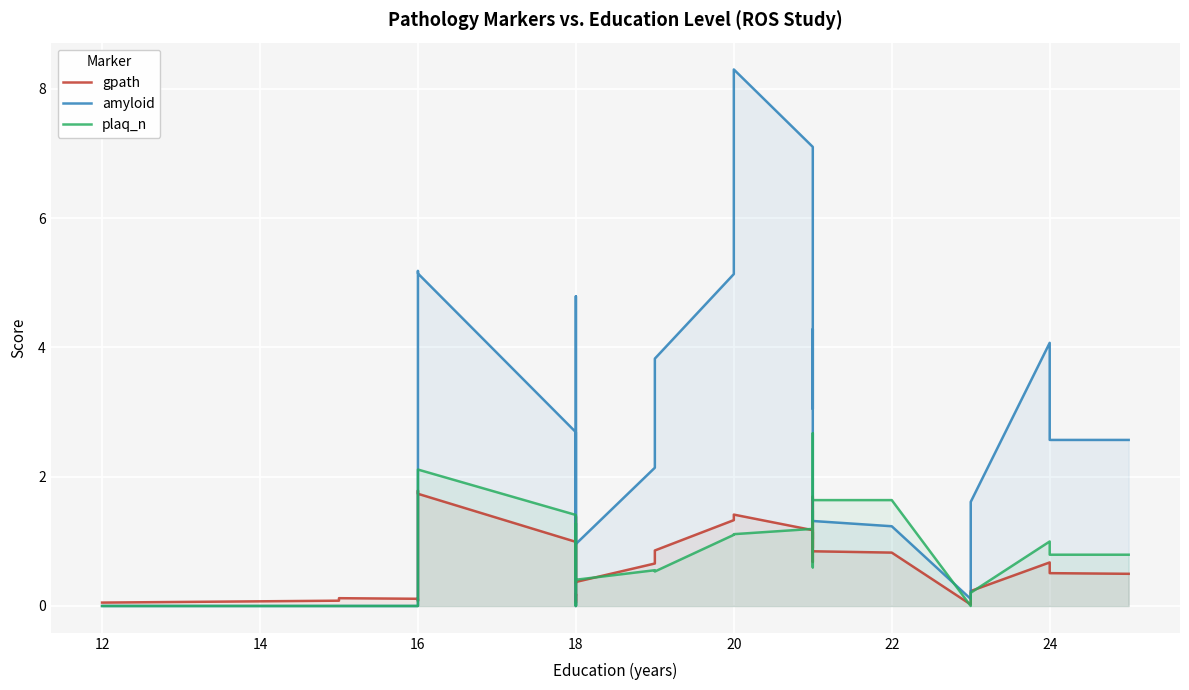

List the series in order of their peak value, lowest first.

gpath, plaq_n, amyloid